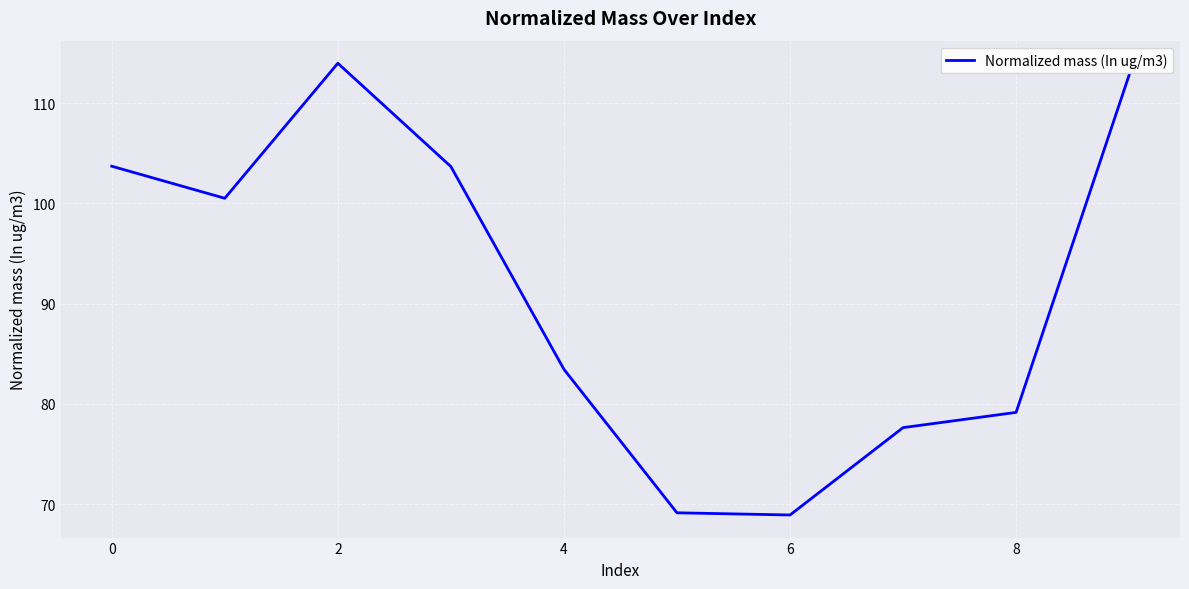

What is the difference between the maximum and minimum values?

45.1